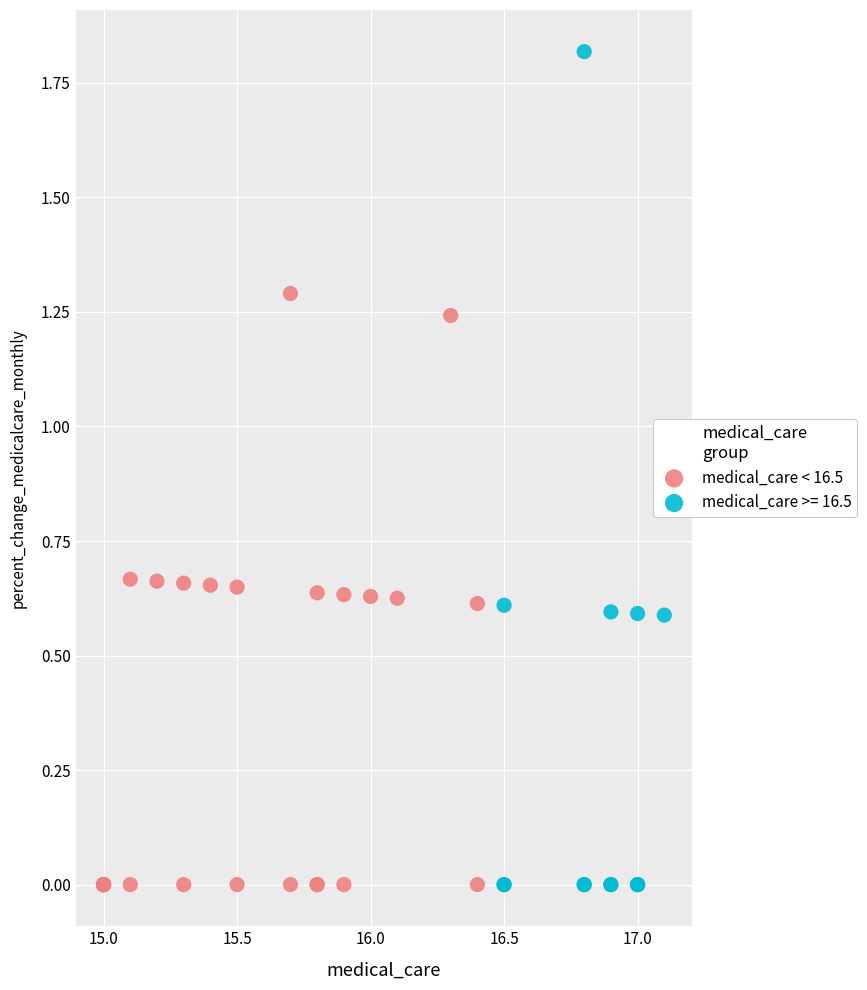

Which series has the widest spread of Y values?

medical_care >= 16.5